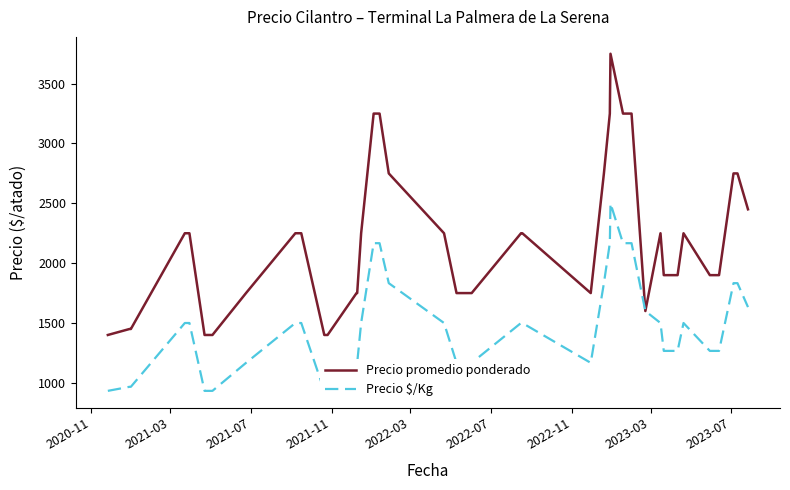

What is the maximum value for Precio promedio ponderado?

3750